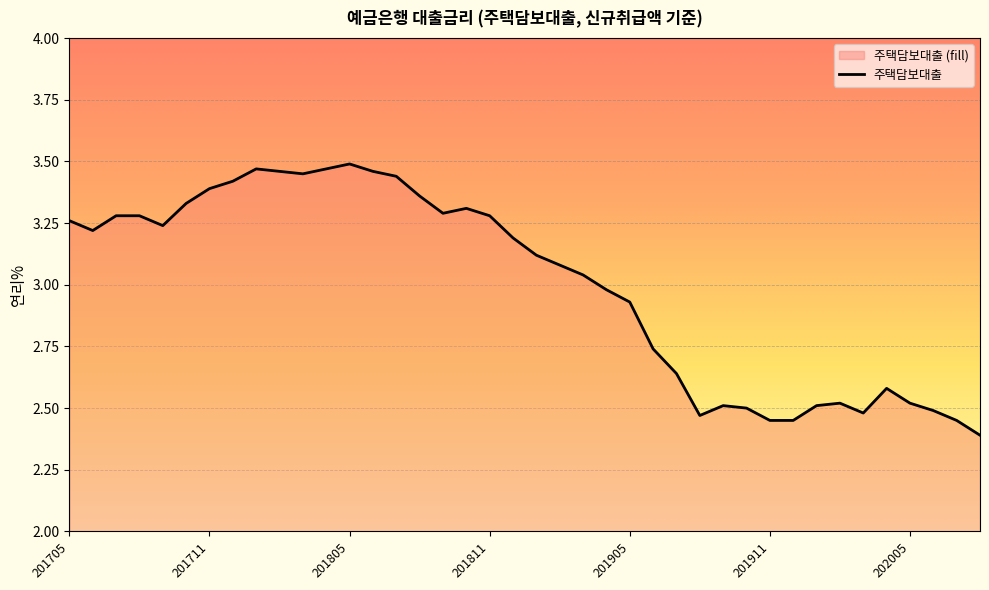

Is it true that the value at 201911 is 0.6?

False